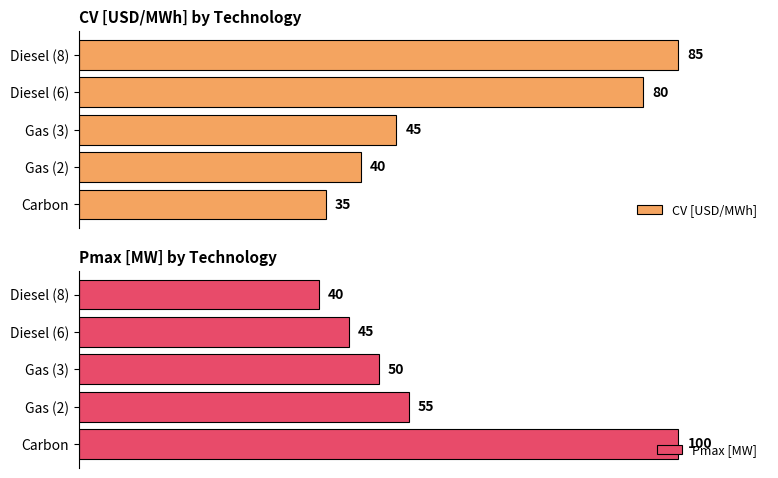

Where is Pmax [MW] nearest to the value 70?

Gas (2)